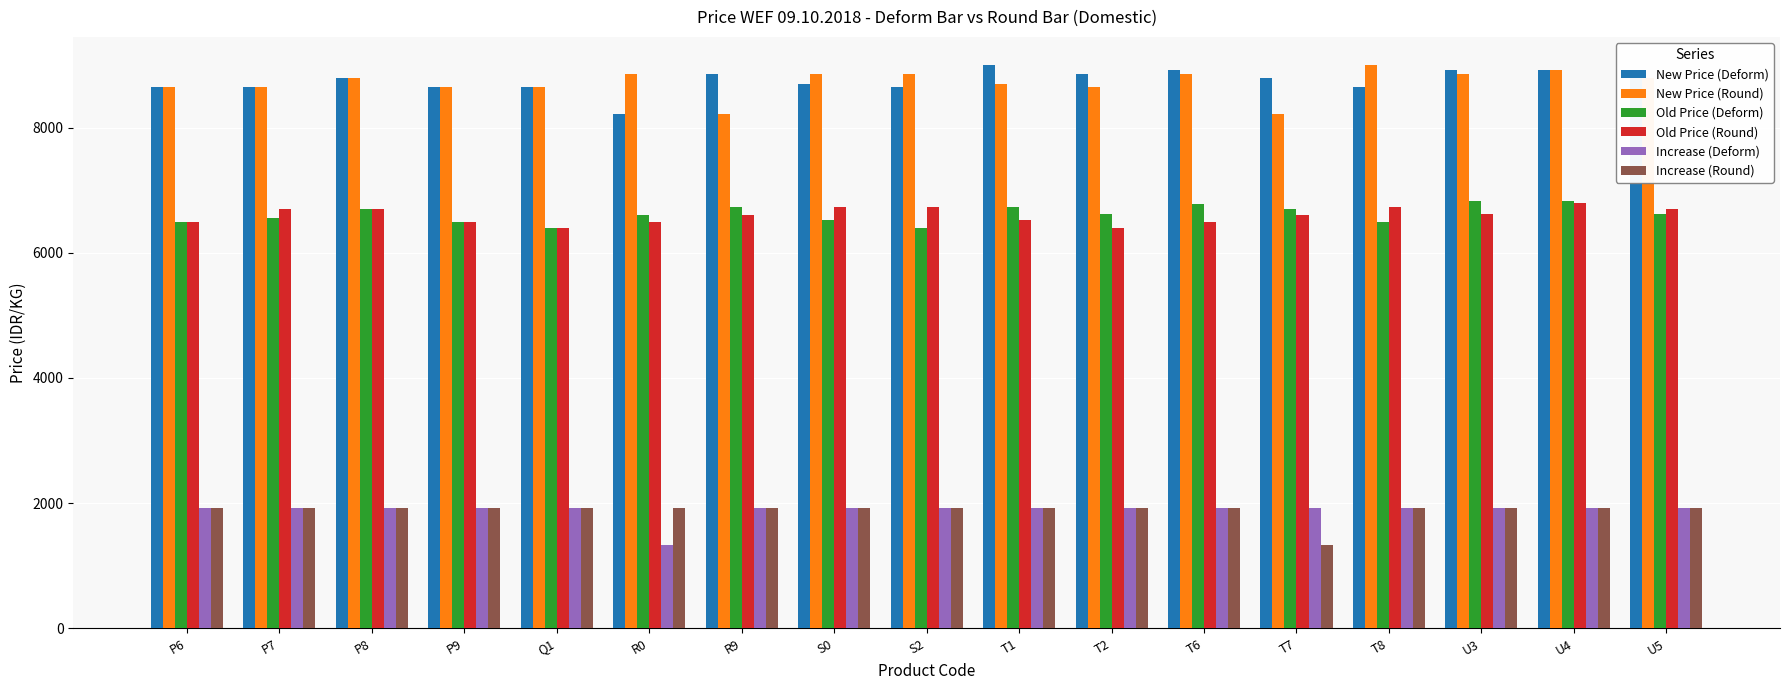

What is the average value of the Old Price (Deform) series?

6618